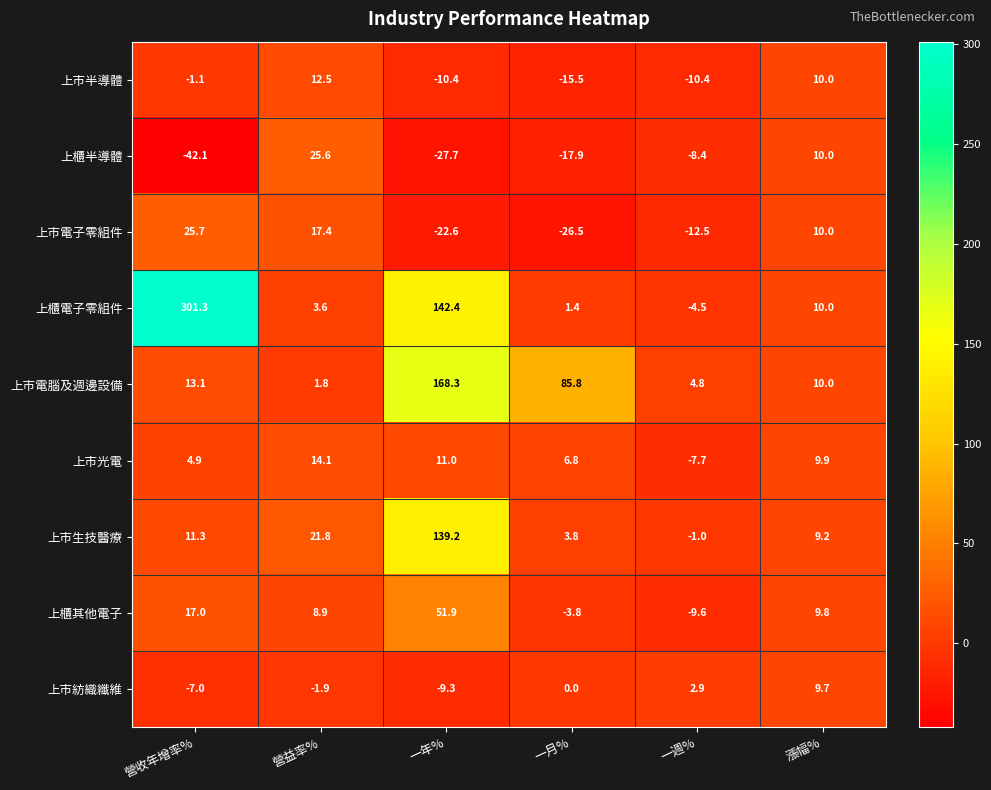

At which label is 上櫃半導體 closest to -8?

一週%